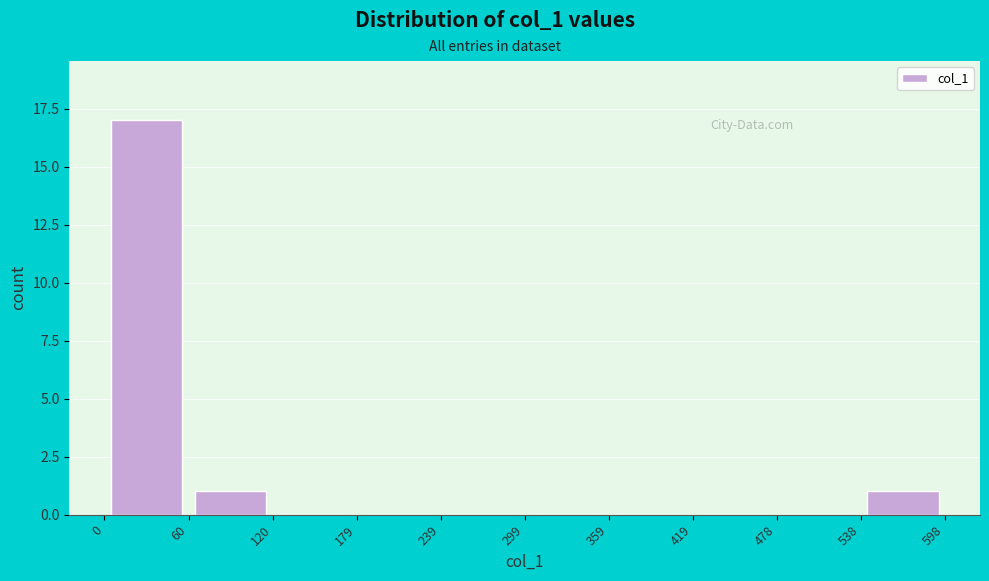

What is the height of the bar covering 60 to 120 on the x-axis? The values are not printed on the chart, so give them approximately, as read against the axis.

1